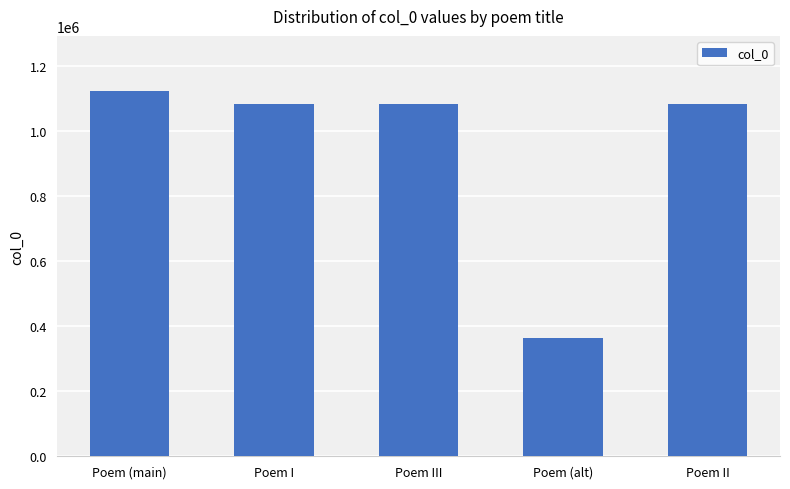

Read the value at Poem (alt), to the nearest 50.

362400